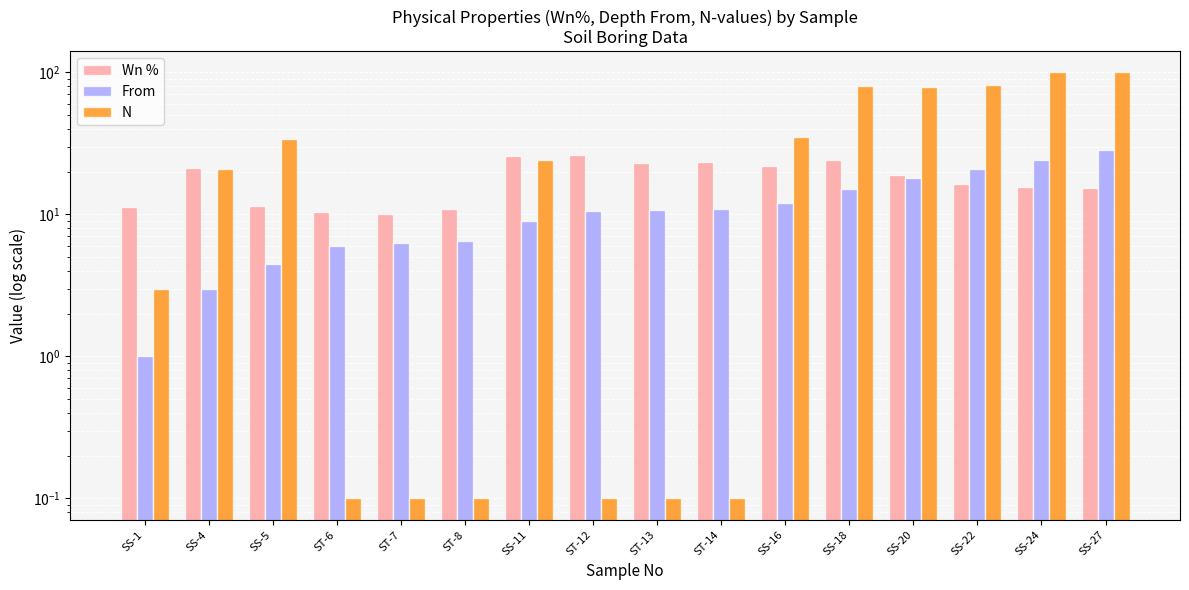

List the series in order of their peak value, highest first.

N, From, Wn %